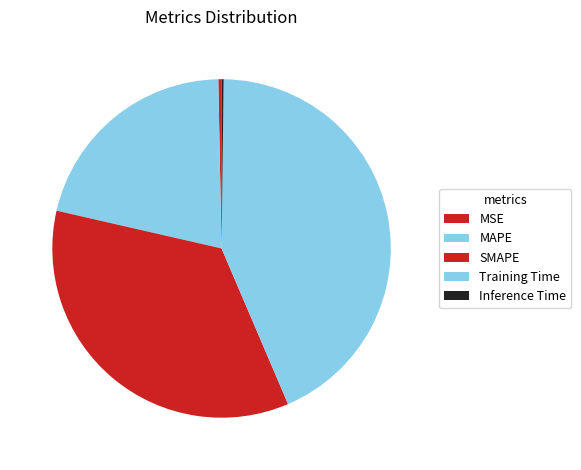

Rank the categories by value from lowest to highest.

Inference Time, MSE, MAPE, SMAPE, Training Time